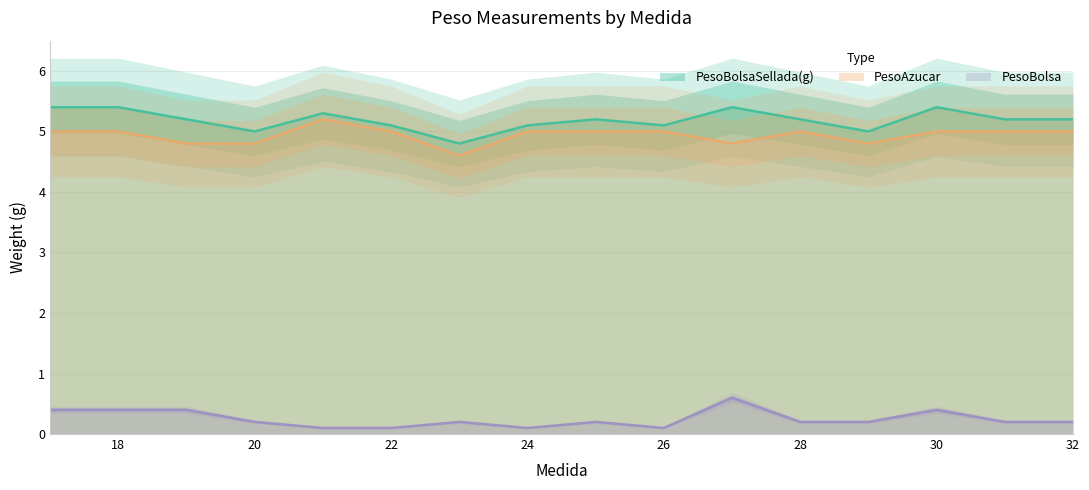

At which label is PesoAzucar closest to 4?

23